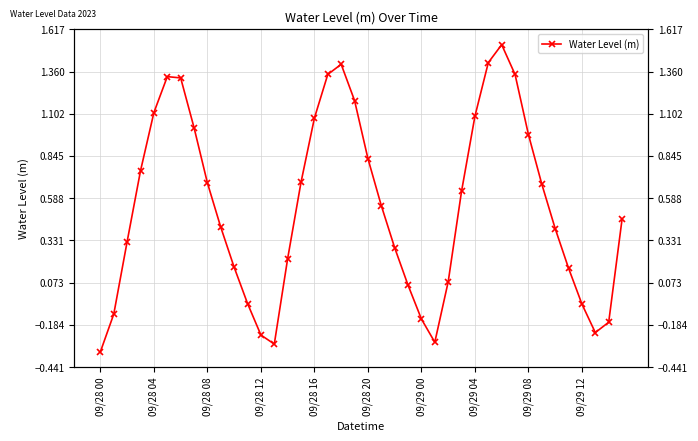

True or false: there are more than 0 points higher than both neighbors.

True